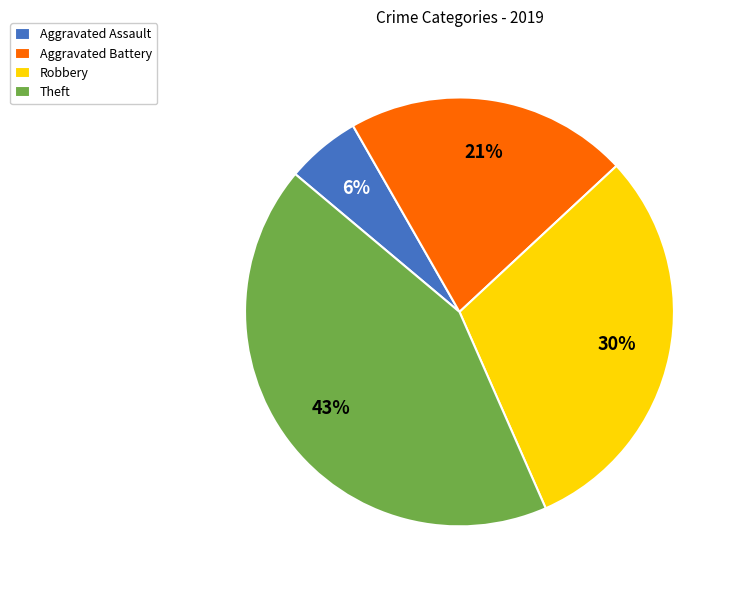

Is it true that Theft is 43% of the pie?

True